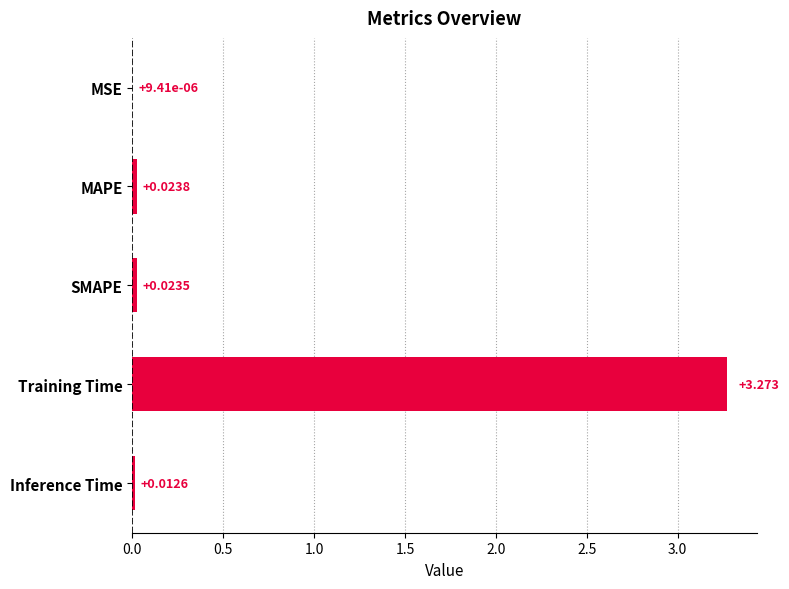

How many categories are shown in the chart?

5